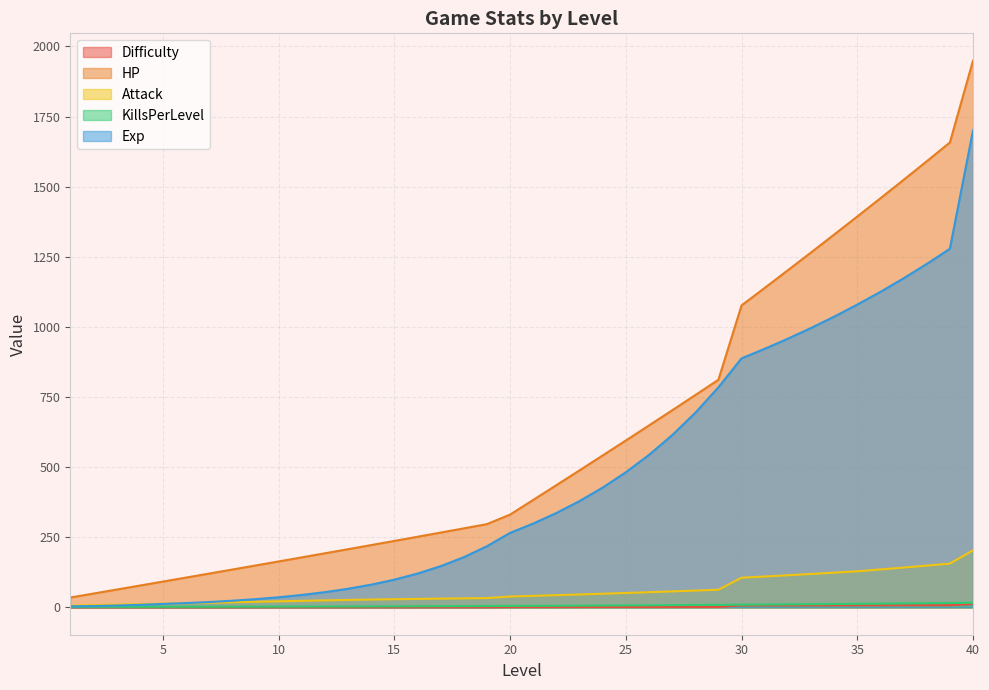

At how many categories does at least one series exceed 59?

38